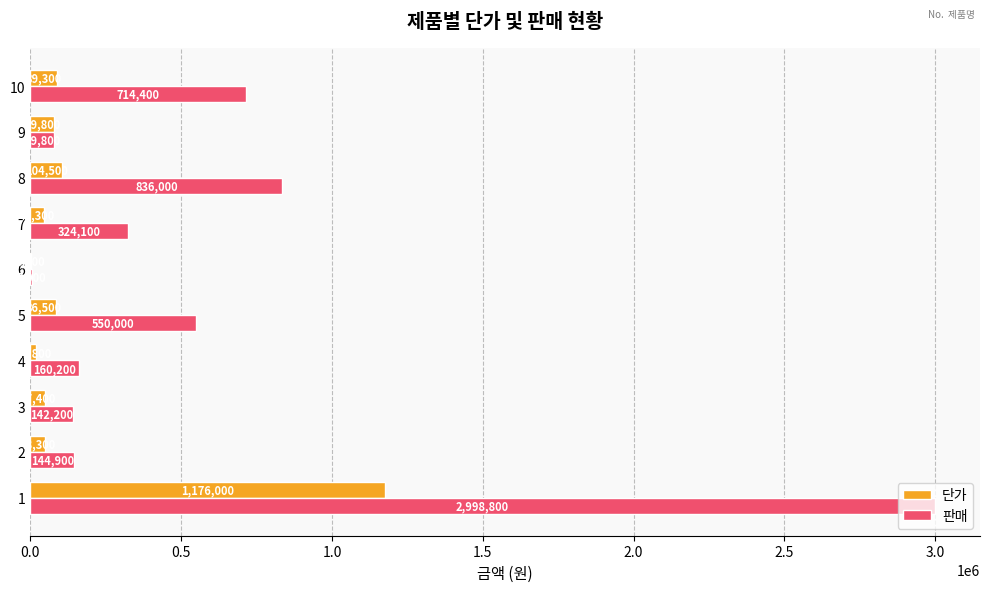

Is the value of 단가 at 3 greater than the value of 판매 at 9?

No